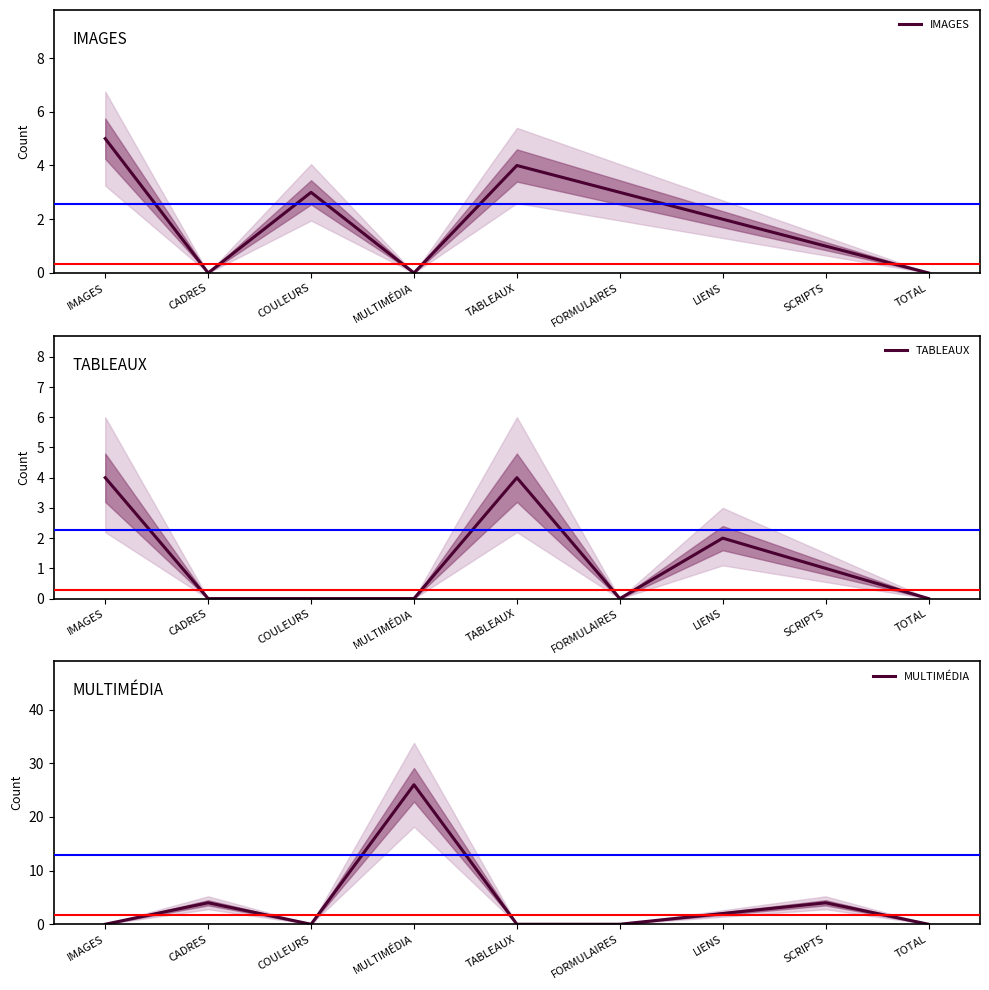

At how many categories does at least one series exceed 14?

1